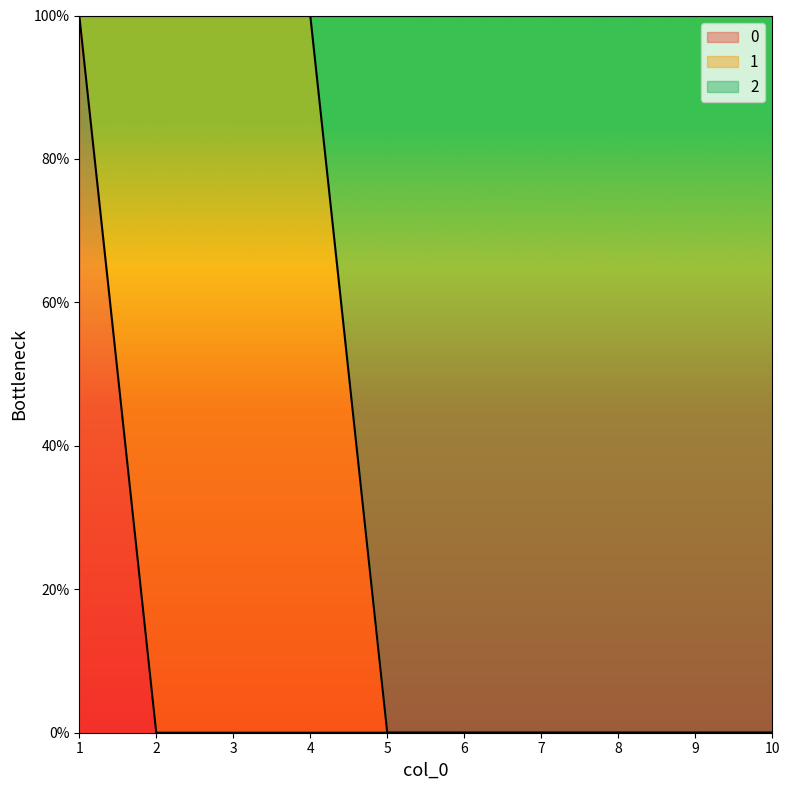

Which has a higher value, 1 or 8?

1